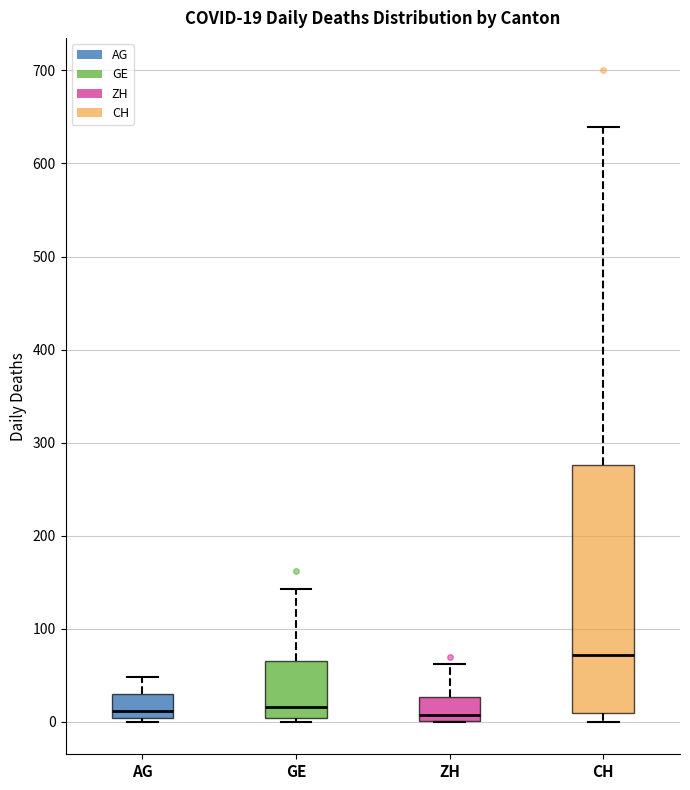

Which box has the highest median line?

CH